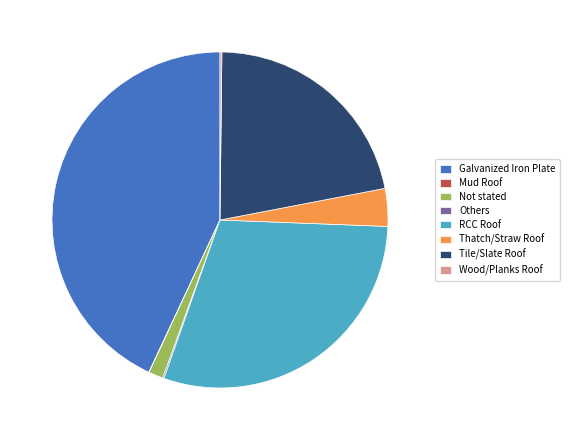

Is there any slice that represents more than half of the pie?

No